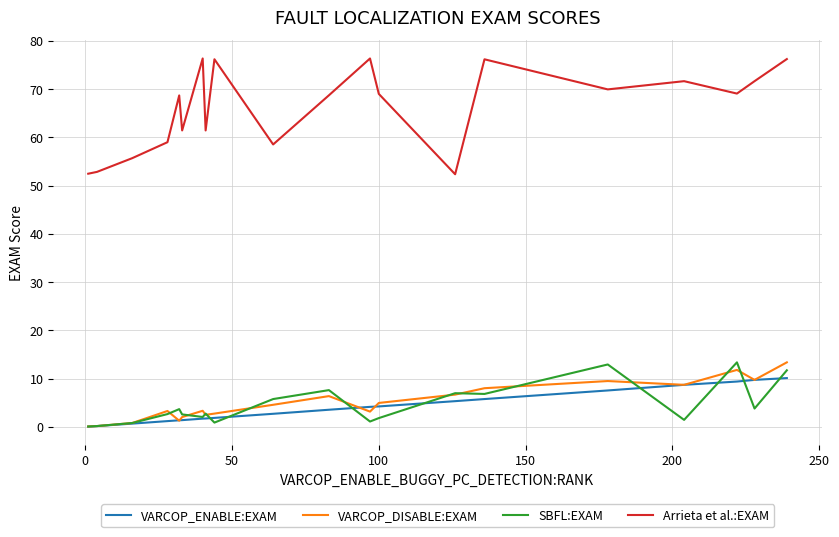

Which series has the largest total across all categories?

Arrieta et al.:EXAM